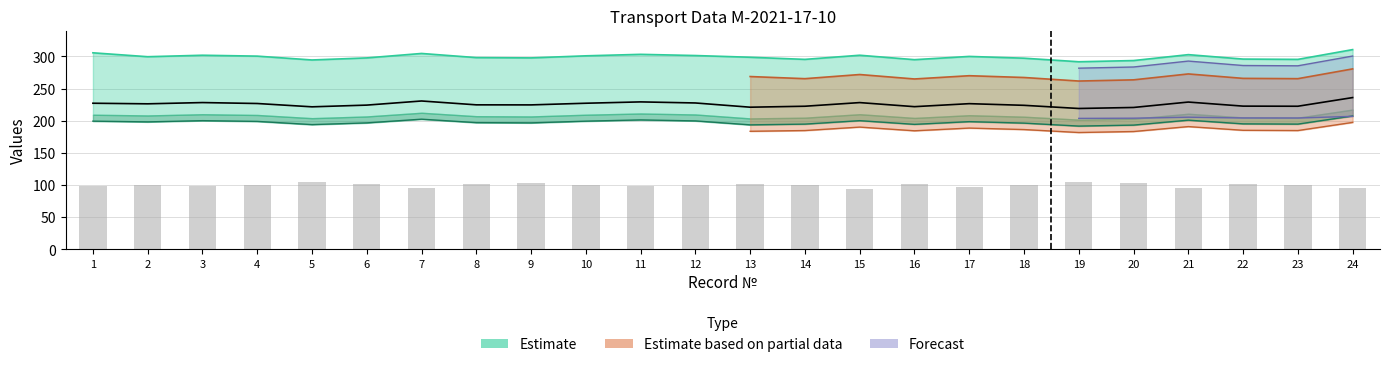

Are the bars grouped side by side (vs. stacked)?

Yes